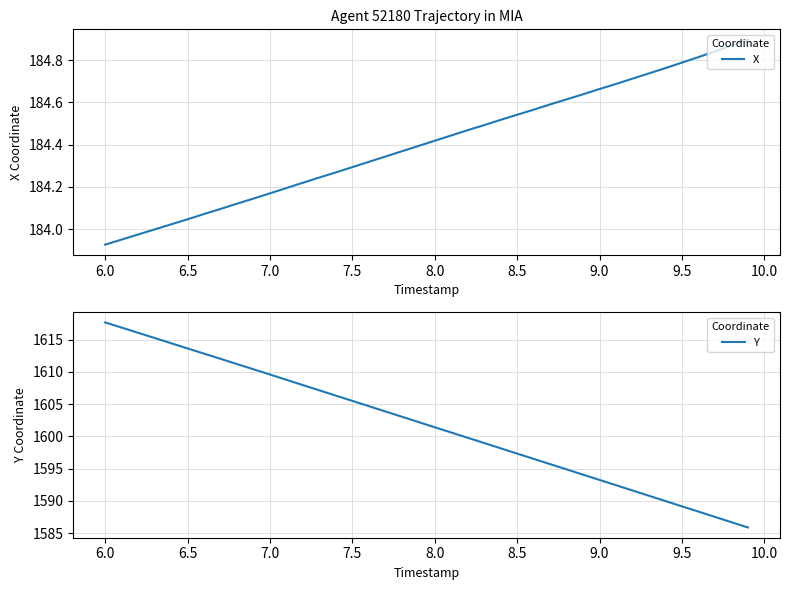

List the series in order of their peak value, highest first.

Y, X